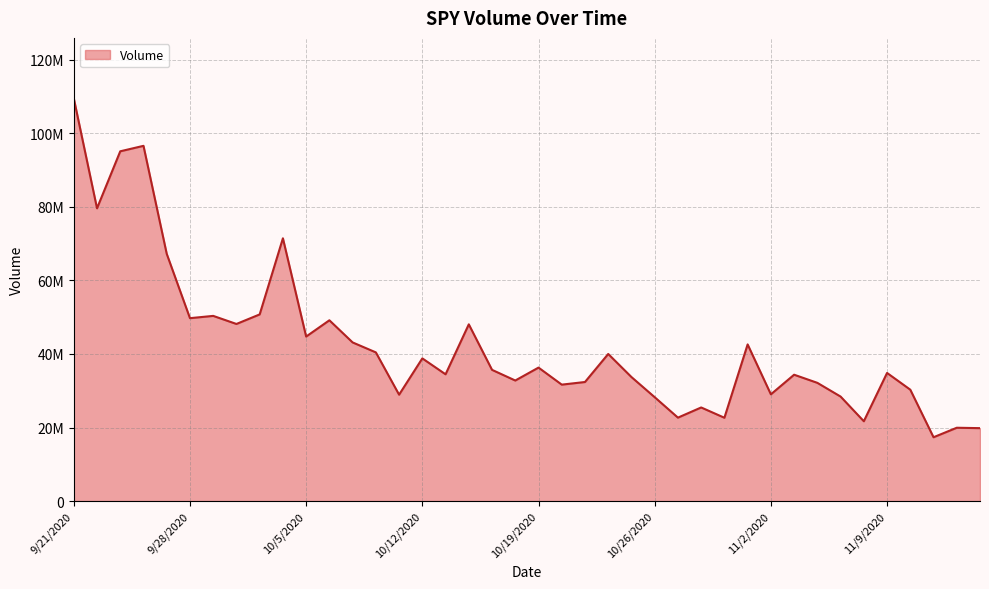

What is the sum of all values?

1697898310